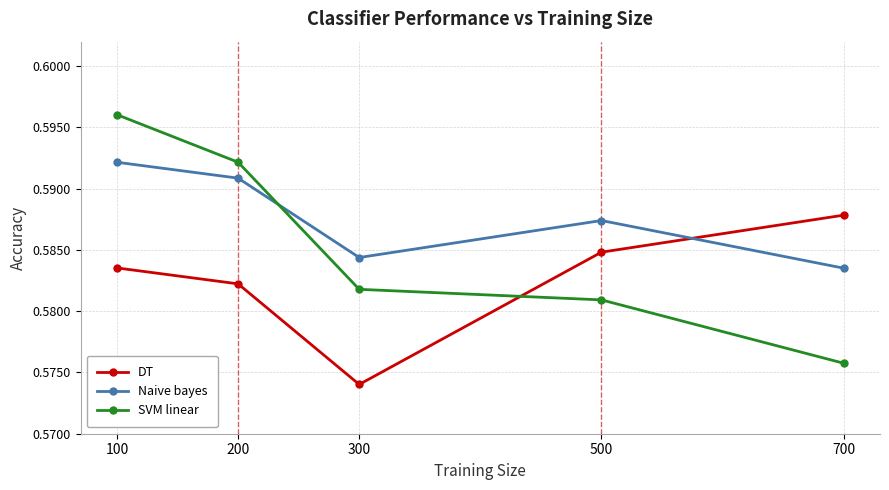

Is it true that DT equals 1.0 at 300?

False